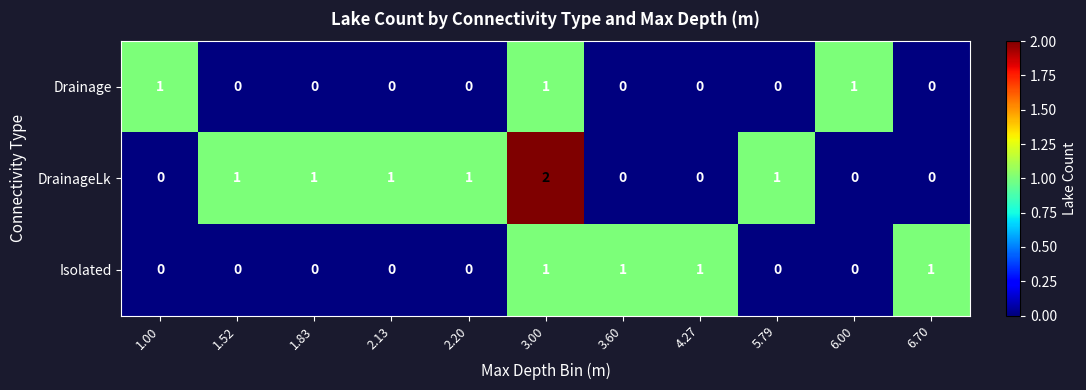

Which series has the largest total across all categories?

DrainageLk